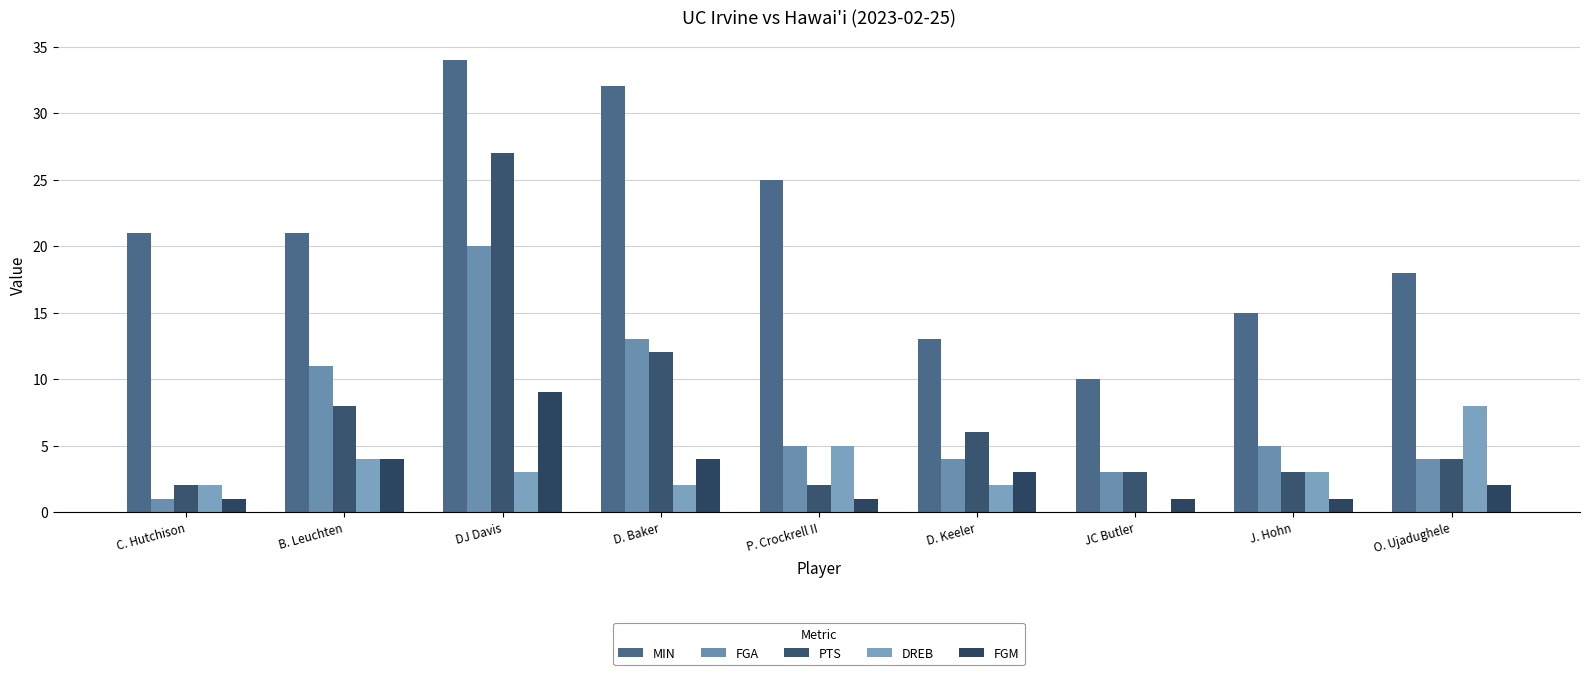

Is it true that FGM equals 14 at DJ Davis?

False